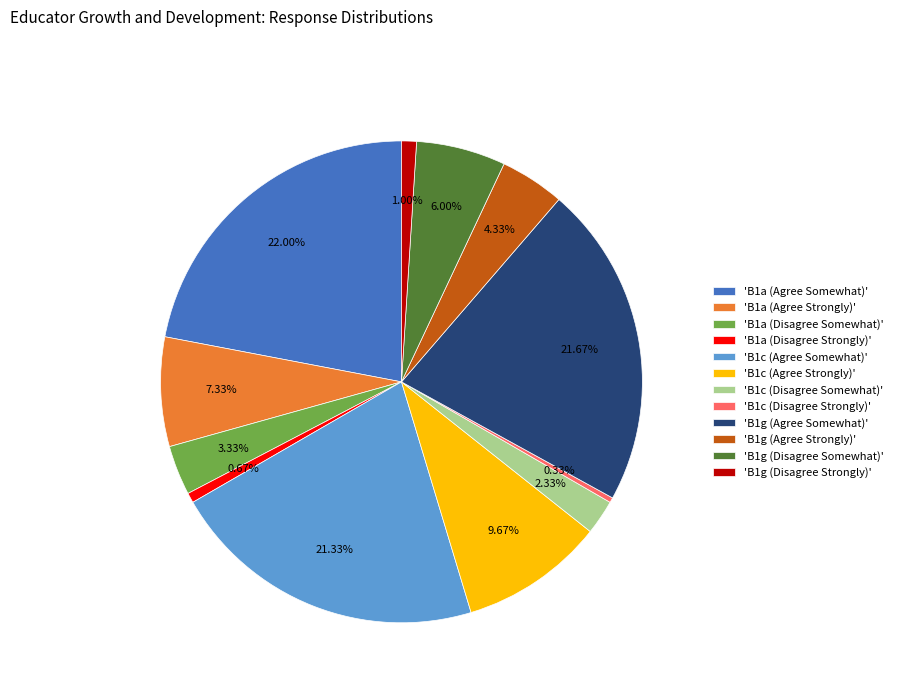

Is there any slice that represents more than half of the pie?

No